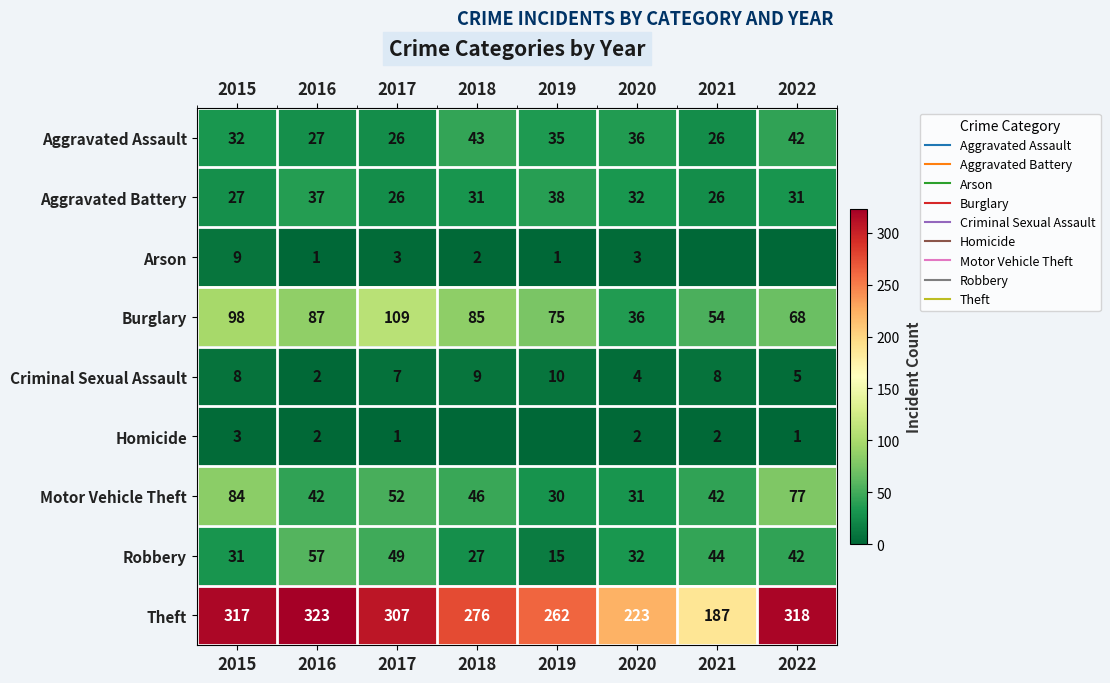

At how many categories does at least one series exceed 142?

8